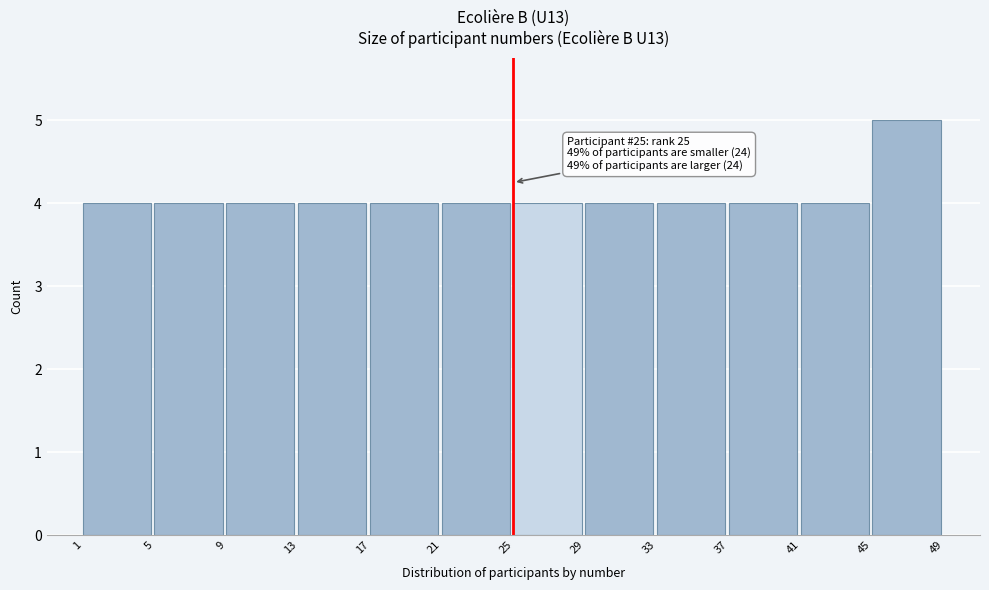

Over which range of the x-axis is the bar tallest?

45 to 49